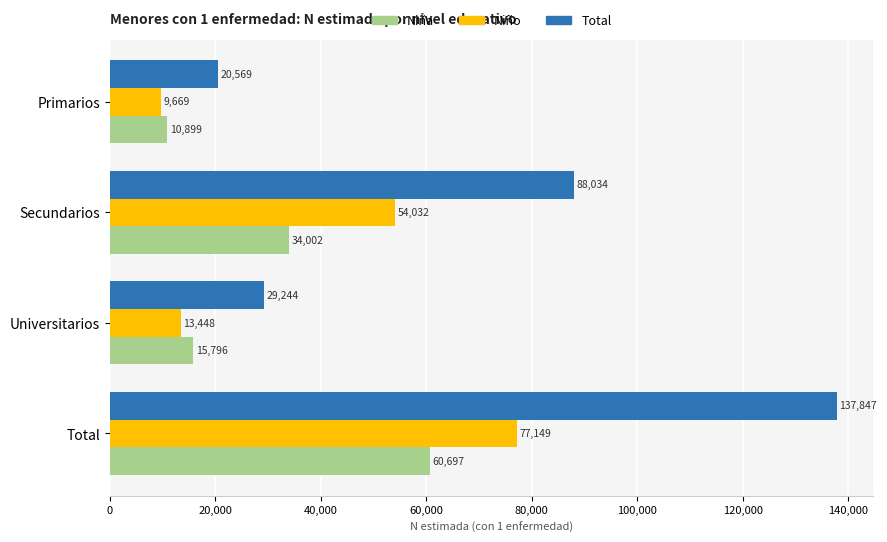

List the labels in order of Niño value, largest first.

Total, Secundarios, Universitarios, Primarios